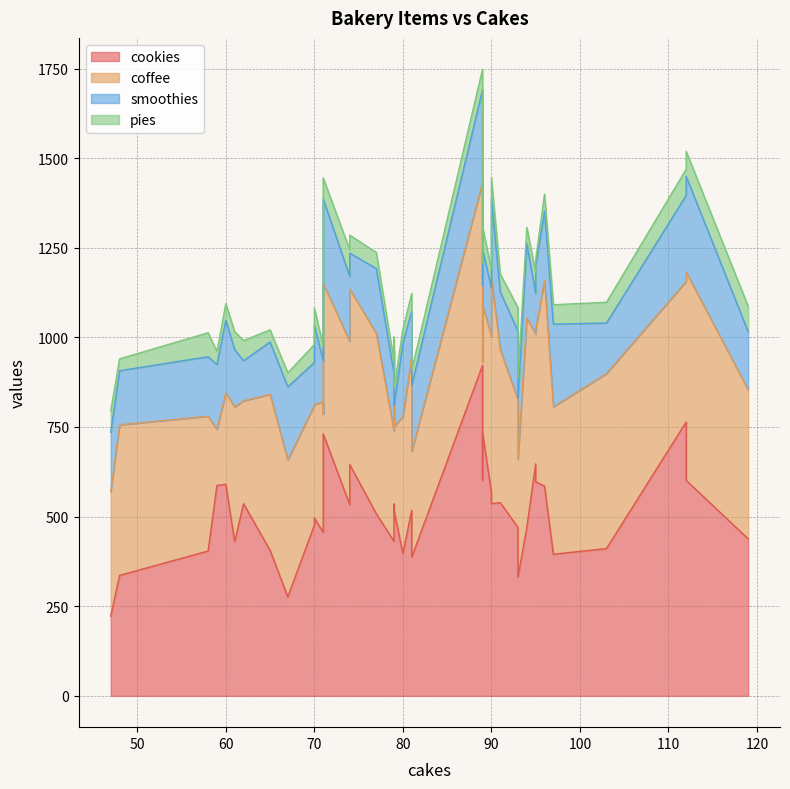

How many times do smoothies and coffee cross each other?

2